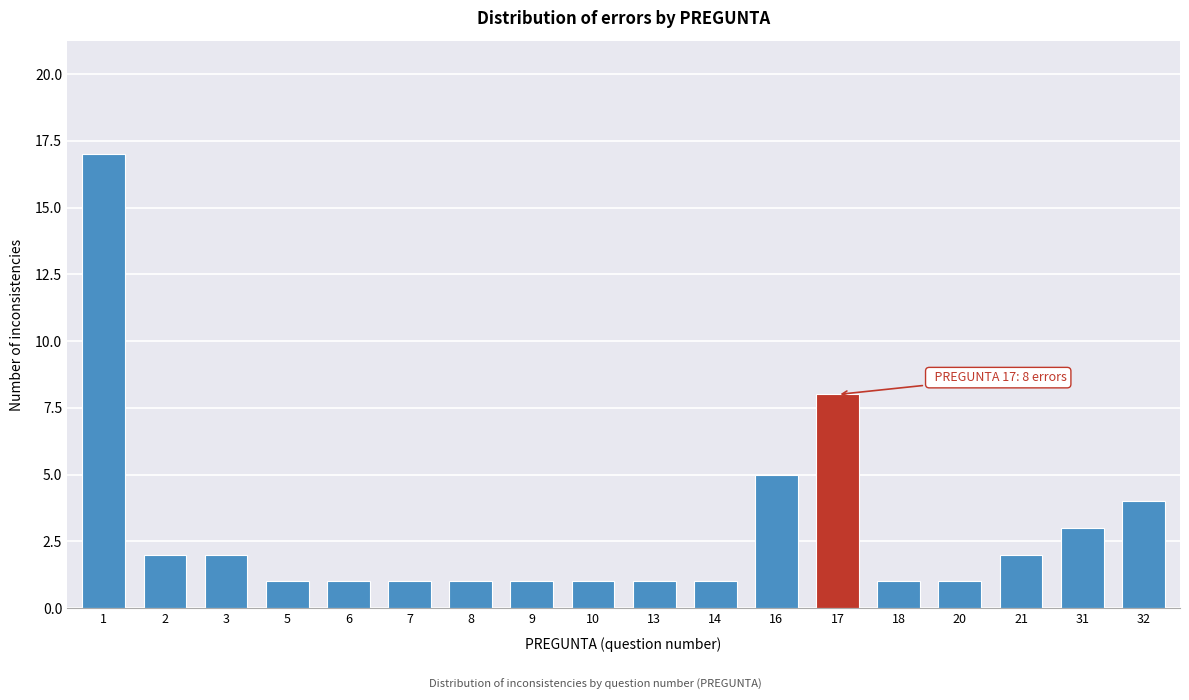

Reading left to right, what are all the values shown in this chart?

1=17	2=2	3=2	5=1	6=1	7=1	8=1	9=1	10=1	13=1	14=1	16=5	17=8	18=1	20=1	21=2	31=3	32=4